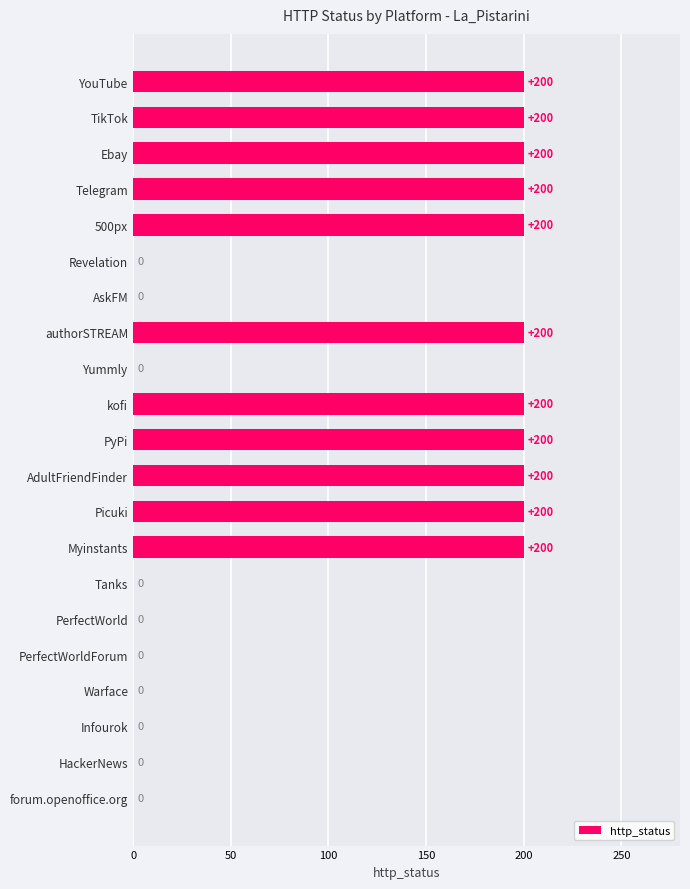

The chart shows a value of 200 at Picuki. True or false?

True